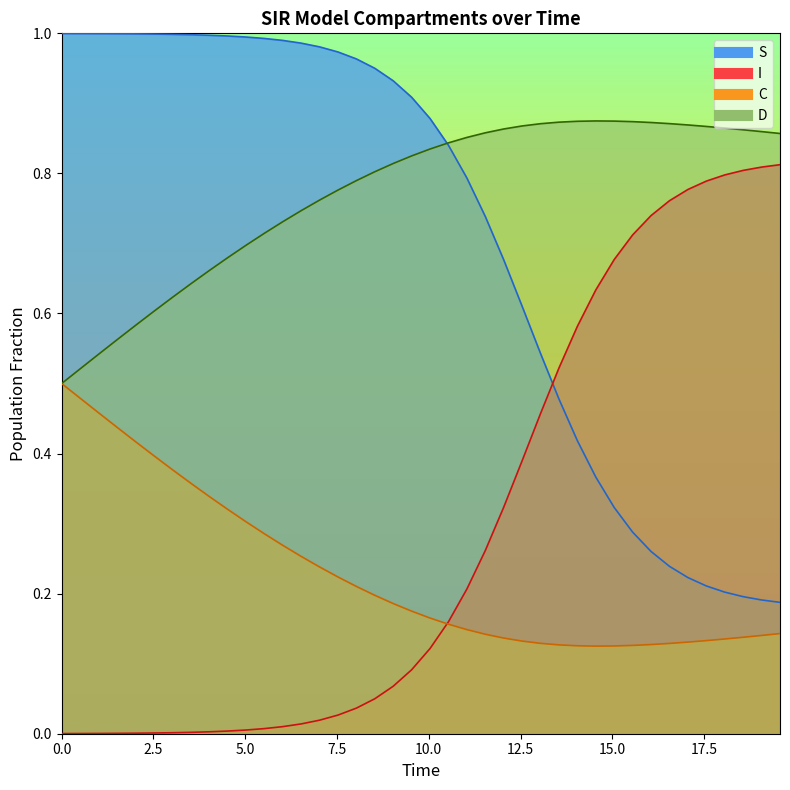

Reading left to right, what are all the values shown in this chart?

S: 1.0	1.0	1.0	1.0	1.0	1.0	1.0	1.0	1.0	1.0	1.0	1.0	1.0	1.0	1.0	1.0	1.0	1.0	0.9	0.9	0.9	0.8	0.8	0.7	0.7	0.6	0.5	0.5	0.4	0.4	0.3	0.3	0.3	0.2	0.2	0.2	0.2	0.2	0.2	0.2
I: 0.0	0.0	0.0	0.0	0.0	0.0	0.0	0.0	0.0	0.0	0.0	0.0	0.0	0.0	0.0	0.0	0.0	0.0	0.1	0.1	0.1	0.2	0.2	0.3	0.3	0.4	0.5	0.5	0.6	0.6	0.7	0.7	0.7	0.8	0.8	0.8	0.8	0.8	0.8	0.8
C: 0.5	0.5	0.5	0.4	0.4	0.4	0.4	0.4	0.3	0.3	0.3	0.3	0.3	0.3	0.2	0.2	0.2	0.2	0.2	0.2	0.2	0.2	0.1	0.1	0.1	0.1	0.1	0.1	0.1	0.1	0.1	0.1	0.1	0.1	0.1	0.1	0.1	0.1	0.1	0.1
D: 0.5	0.5	0.5	0.6	0.6	0.6	0.6	0.6	0.7	0.7	0.7	0.7	0.7	0.7	0.8	0.8	0.8	0.8	0.8	0.8	0.8	0.8	0.9	0.9	0.9	0.9	0.9	0.9	0.9	0.9	0.9	0.9	0.9	0.9	0.9	0.9	0.9	0.9	0.9	0.9